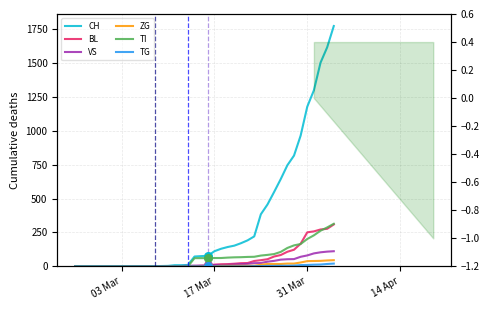

Which series has the widest spread of Y values?

CH